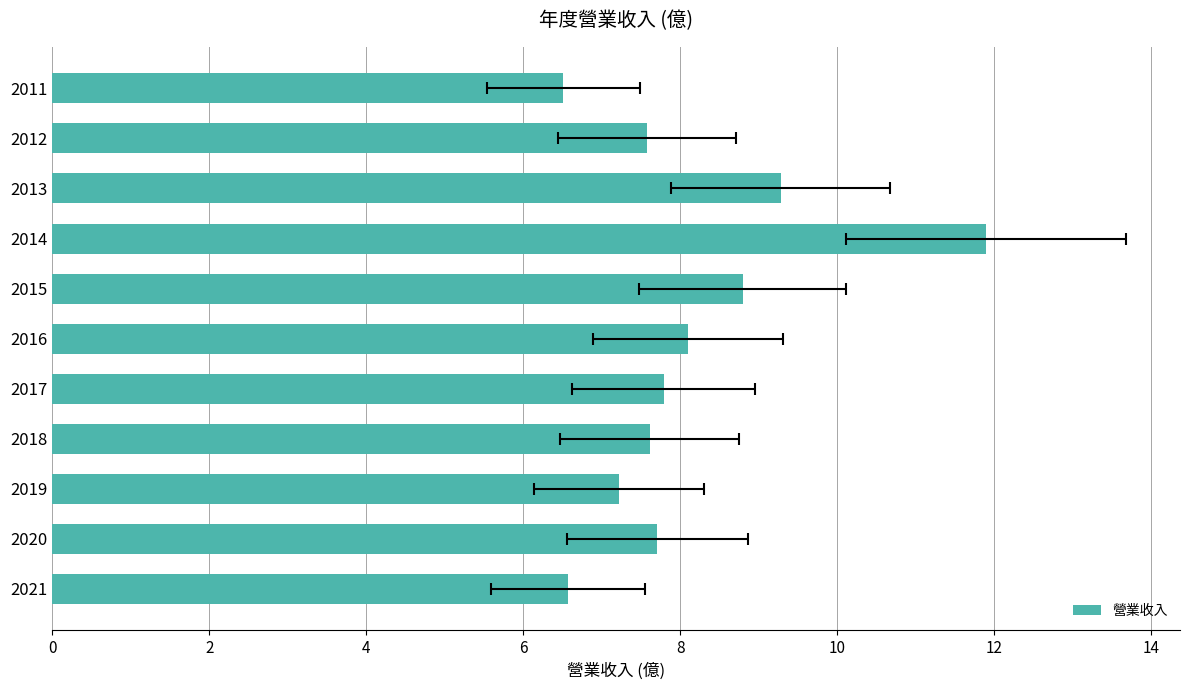

The value at 2016 is 11.9. True or false?

False